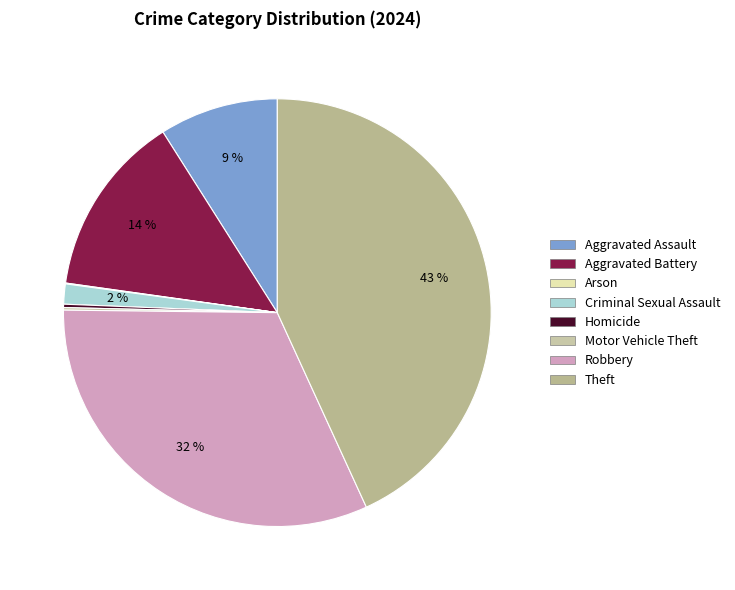

To the nearest percent, what is the average slice percentage?

12%